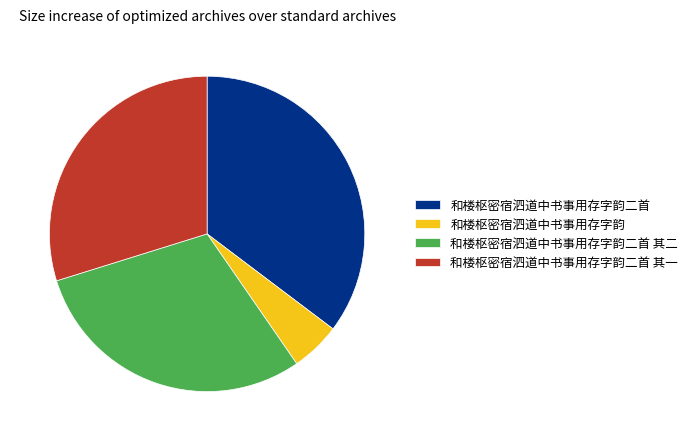

Does 和楼枢密宿泗道中书事用存字韵二首 account for over 50% of the chart?

No